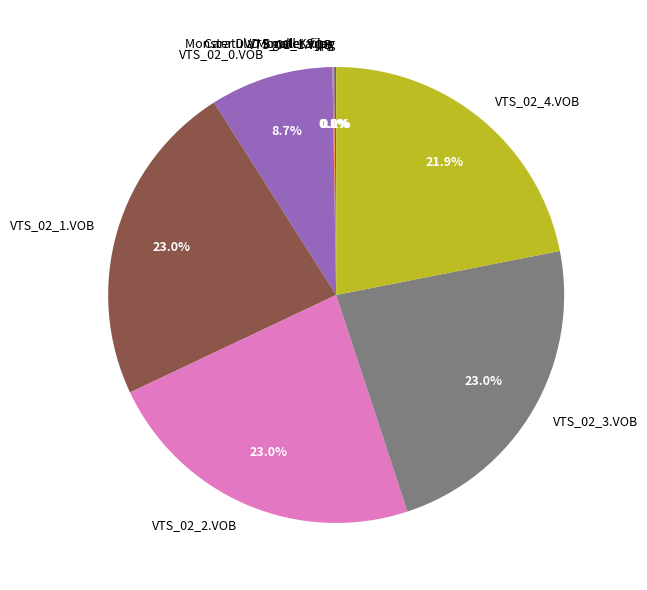

Approximately how many times larger is the value at VTS_02_2.VOB compared to VTS_02_4.VOB?

1.1